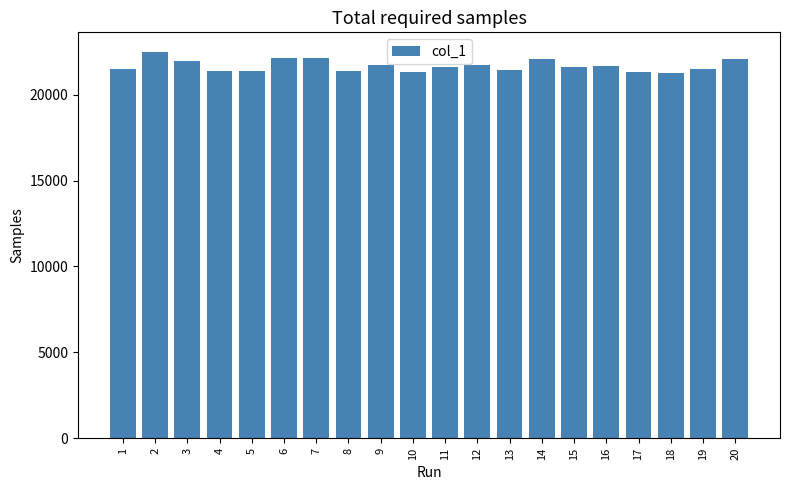

At which label does the data first exceed 21599?

2